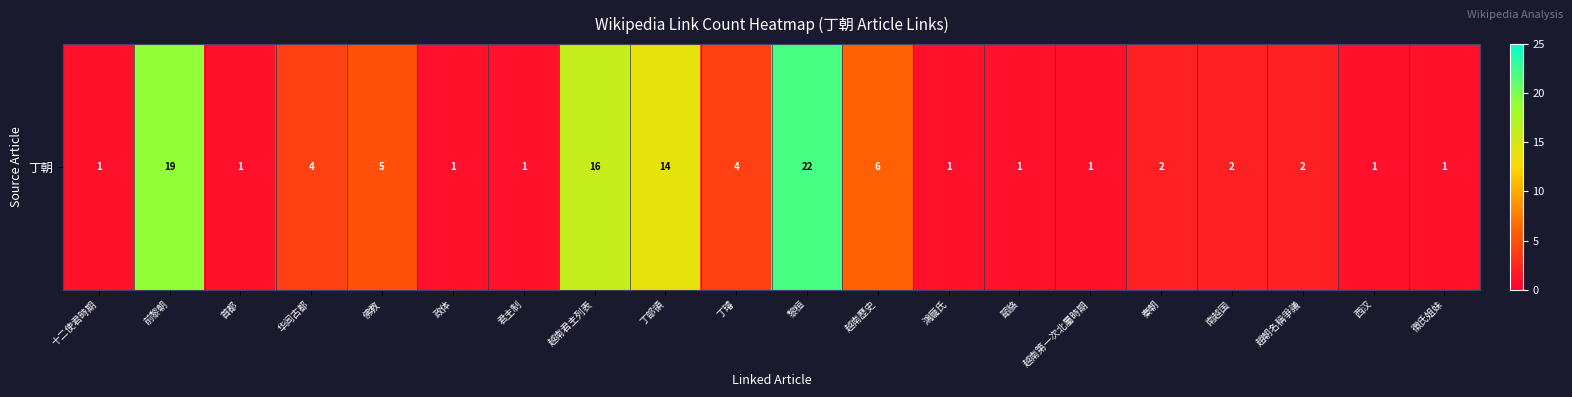

At which label is the value closest to 11?

丁部領